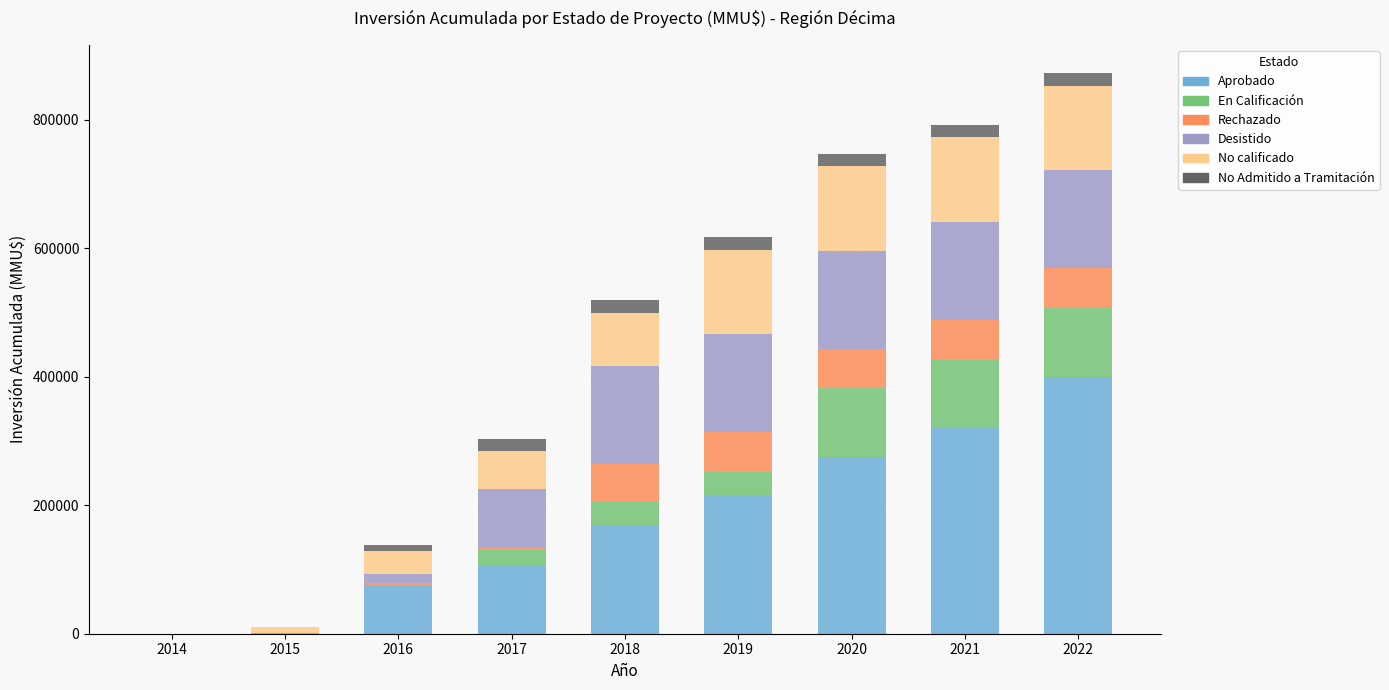

What are all the series names shown in the legend?

Aprobado, En Calificación, Rechazado, Desistido, No calificado, No Admitido a Tramitación